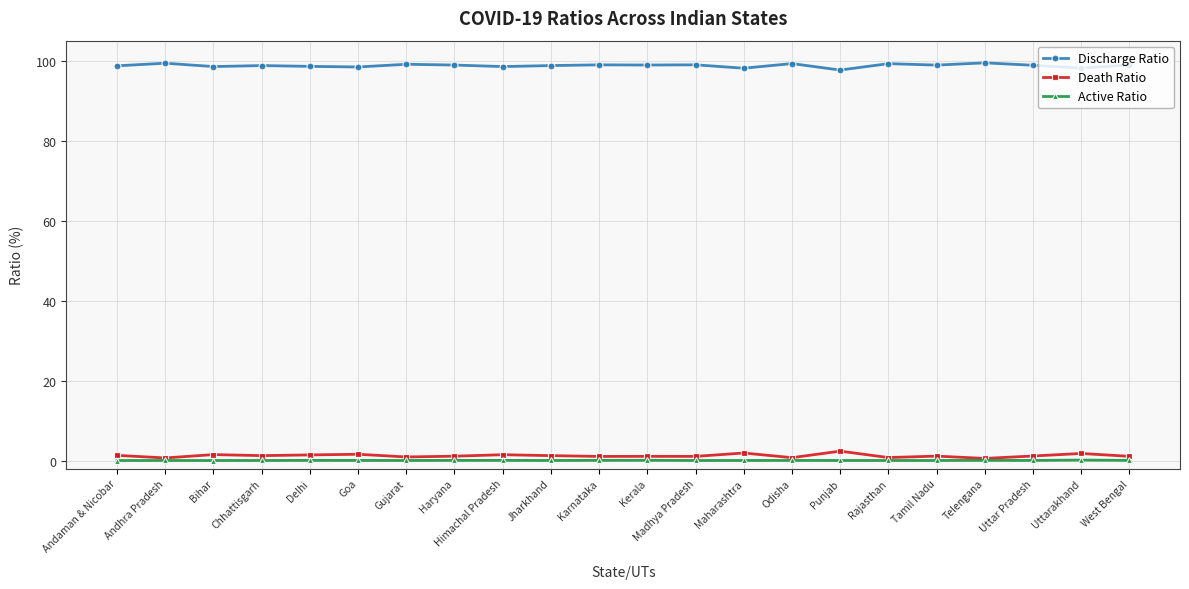

What are all the series names shown in the legend?

Discharge Ratio, Death Ratio, Active Ratio